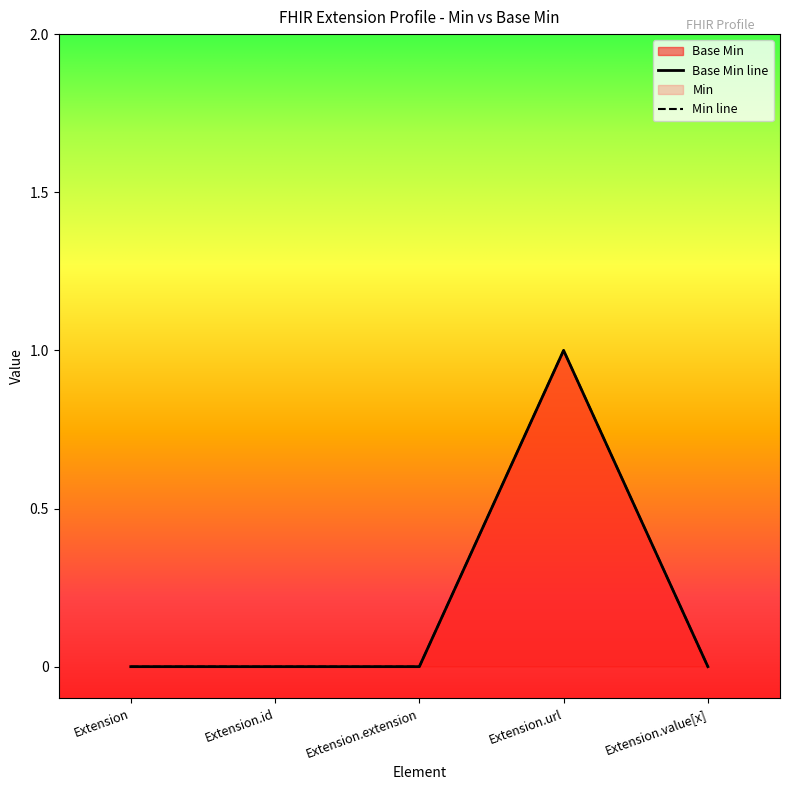

What is the change in value from Extension to Extension.url?

+1